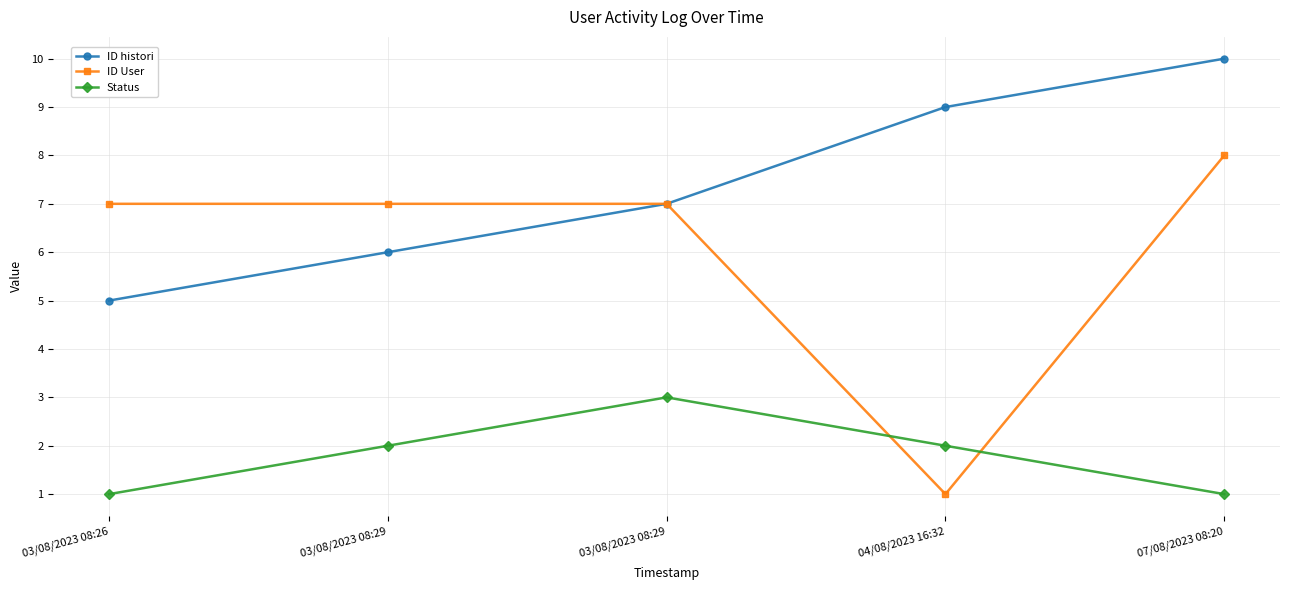

Count the ID histori values in the range 6 to 9.

3